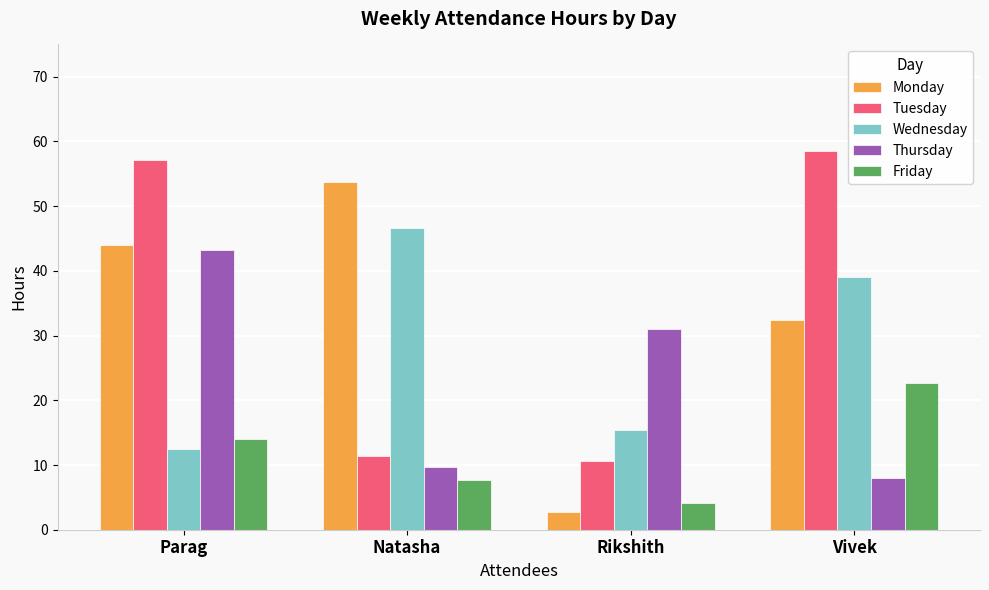

Reading left to right, what are all the values shown in this chart?

Monday: Parag=44.0	Natasha=53.7	Rikshith=2.8	Vivek=32.5
Tuesday: Parag=57.1	Natasha=11.4	Rikshith=10.7	Vivek=58.5
Wednesday: Parag=12.5	Natasha=46.7	Rikshith=15.5	Vivek=39.1
Thursday: Parag=43.3	Natasha=9.7	Rikshith=31.1	Vivek=8.1
Friday: Parag=14.0	Natasha=7.6	Rikshith=4.1	Vivek=22.6